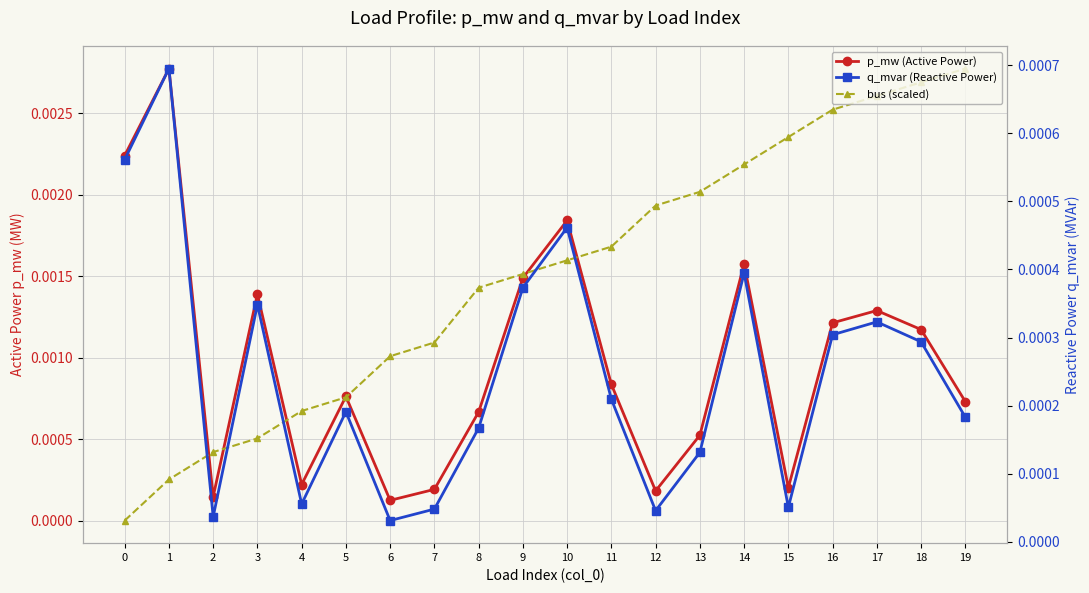

List the labels in order of bus (scaled) value, smallest first.

0, 1, 2, 3, 4, 5, 6, 7, 8, 9, 10, 11, 12, 13, 14, 15, 16, 17, 18, 19